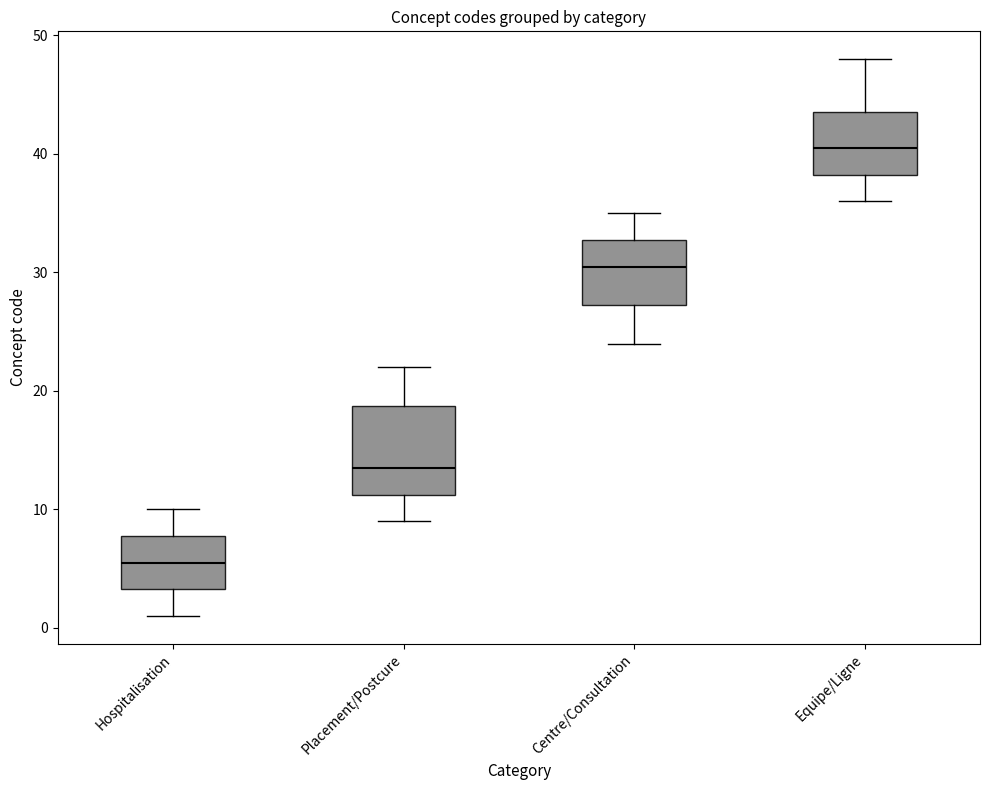

Reading left to right, transcribe this box plot: for each box, give where its median line is, the range the box spans, and where its two whiskers end, as read against the y-axis. The values are not printed on the chart, so give them approximately, as read against the axis.

Hospitalisation: median 6, box 3 to 8, whiskers 1 to 10
Placement/Postcure: median 14, box 11 to 19, whiskers 9 to 22
Centre/Consultation: median 31, box 27 to 33, whiskers 24 to 35
Equipe/Ligne: median 41, box 38 to 44, whiskers 36 to 48